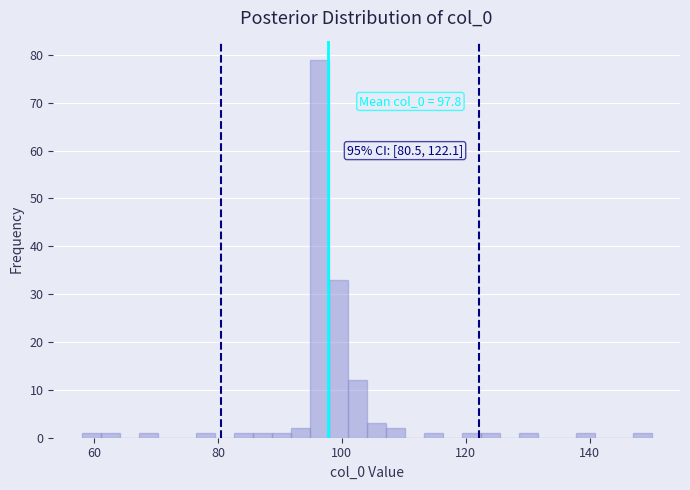

Around what value on the x-axis is the tallest bar? Give the approximate position of its centre, as read against the axis.

96